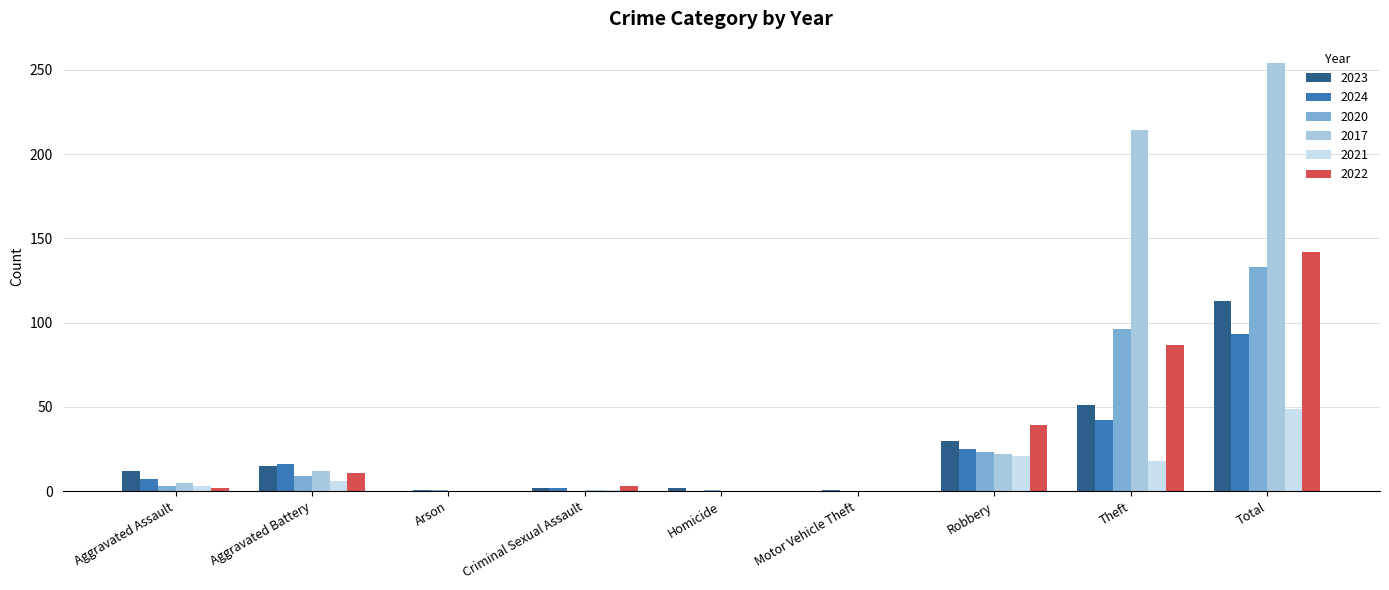

How many distinct data groups are displayed?

6